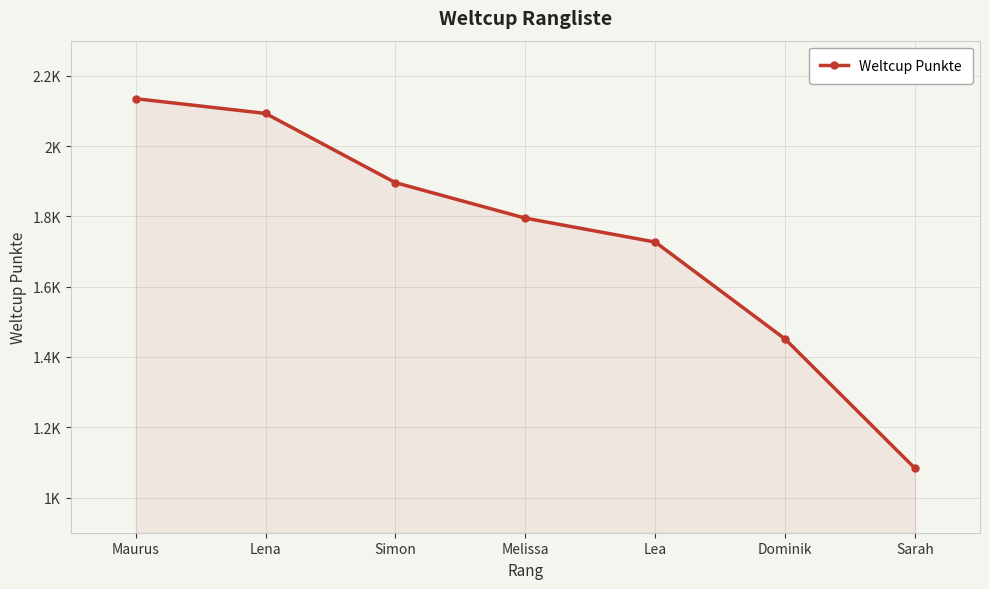

Does the chart have visible grid lines?

Yes